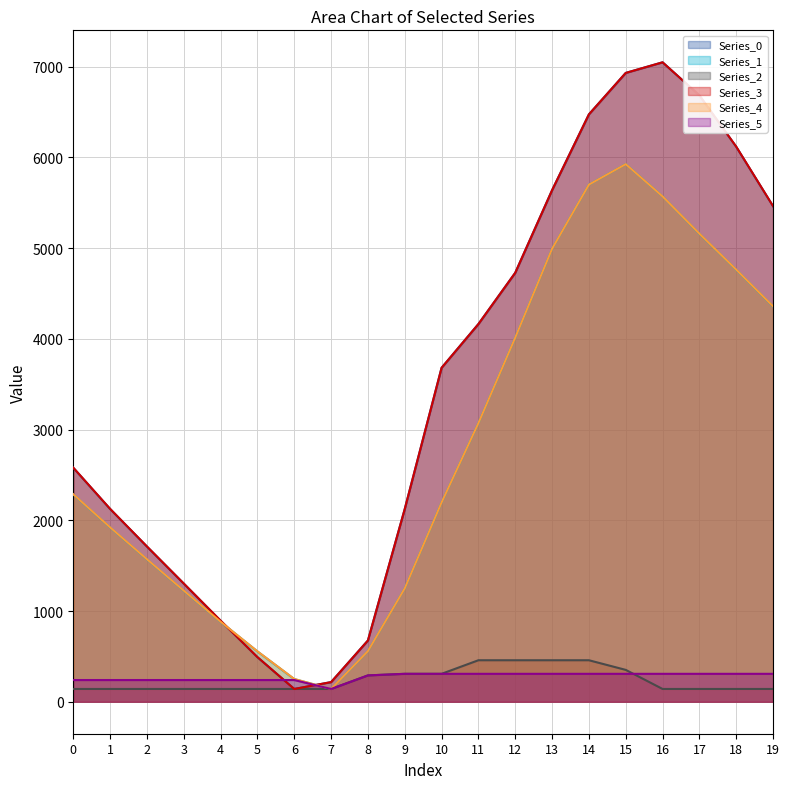

Read the Series_3 value at 1.

2126.1